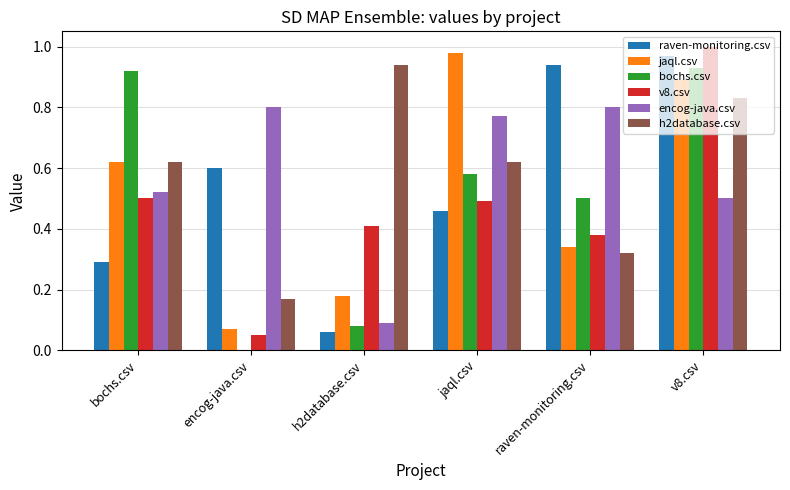

What is the sum of all raven-monitoring.csv values?

3.3